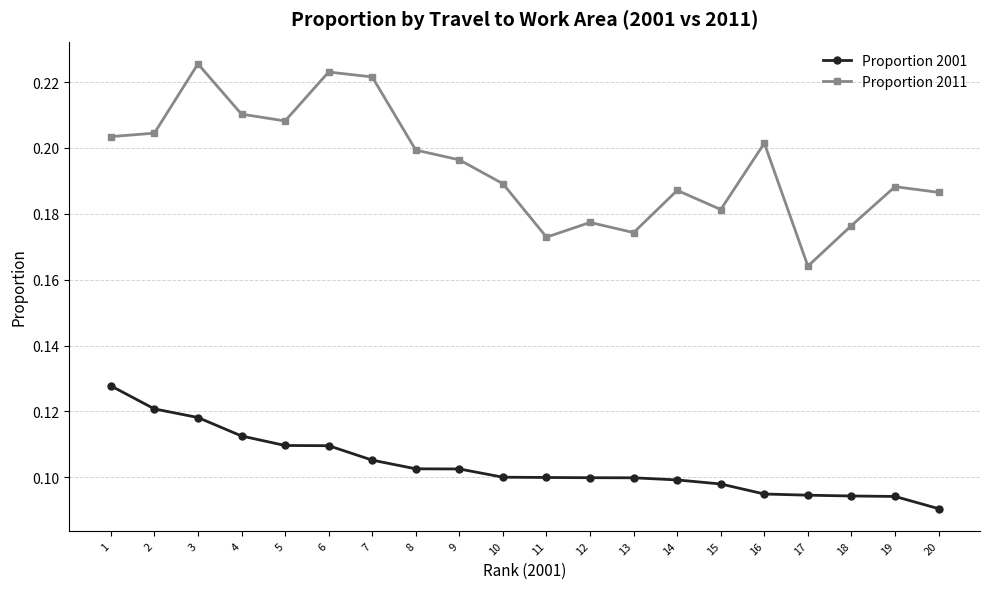

Rank the series by their maximum value, from lowest to highest.

Proportion 2001, Proportion 2011